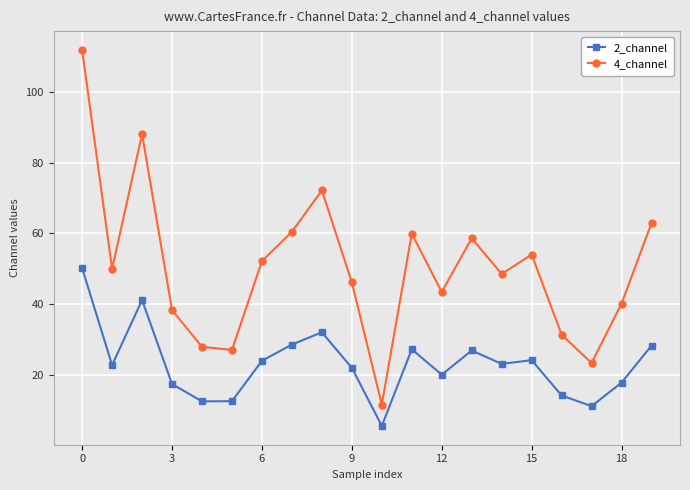

What is the difference between the maximum and second lowest values in the 4_channel series?

88.7